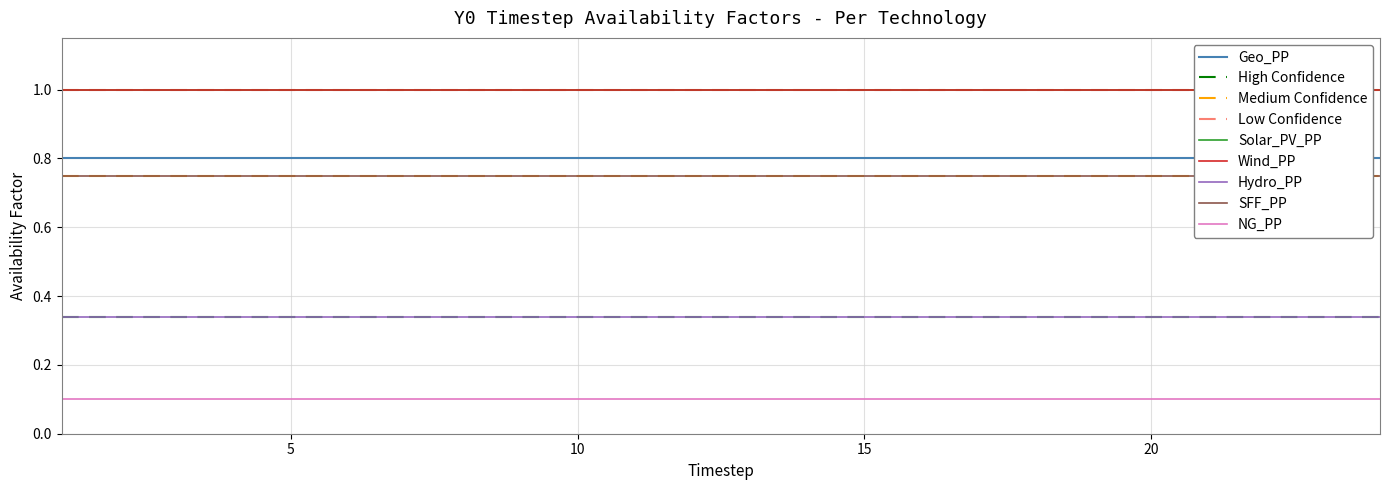

List the series in order of their peak value, lowest first.

NG_PP, Hydro_PP, SFF_PP, Geo_PP, Solar_PV_PP, Wind_PP